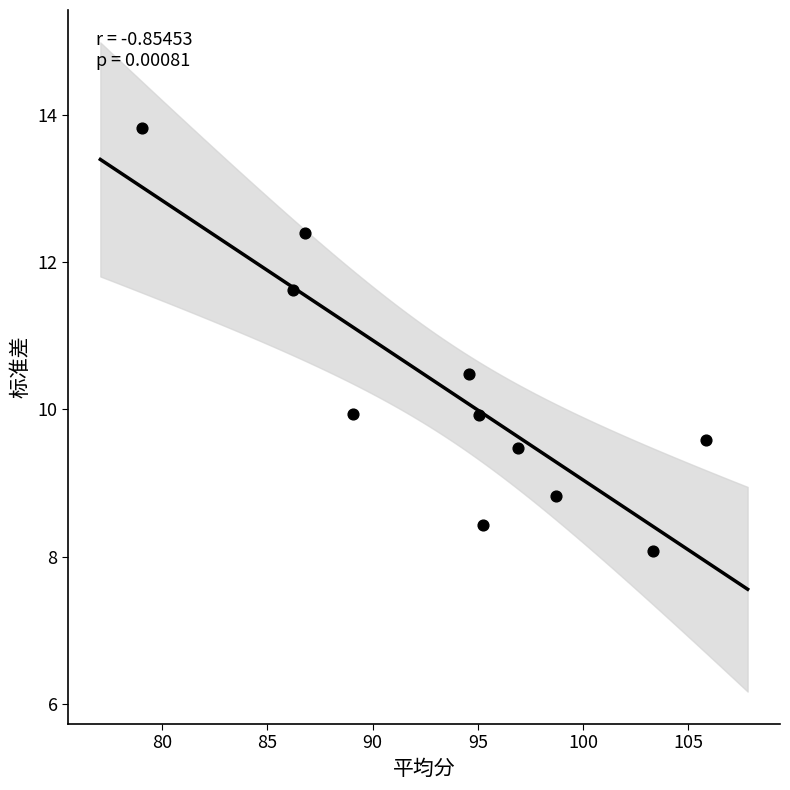

What is the average Y value?

10.2